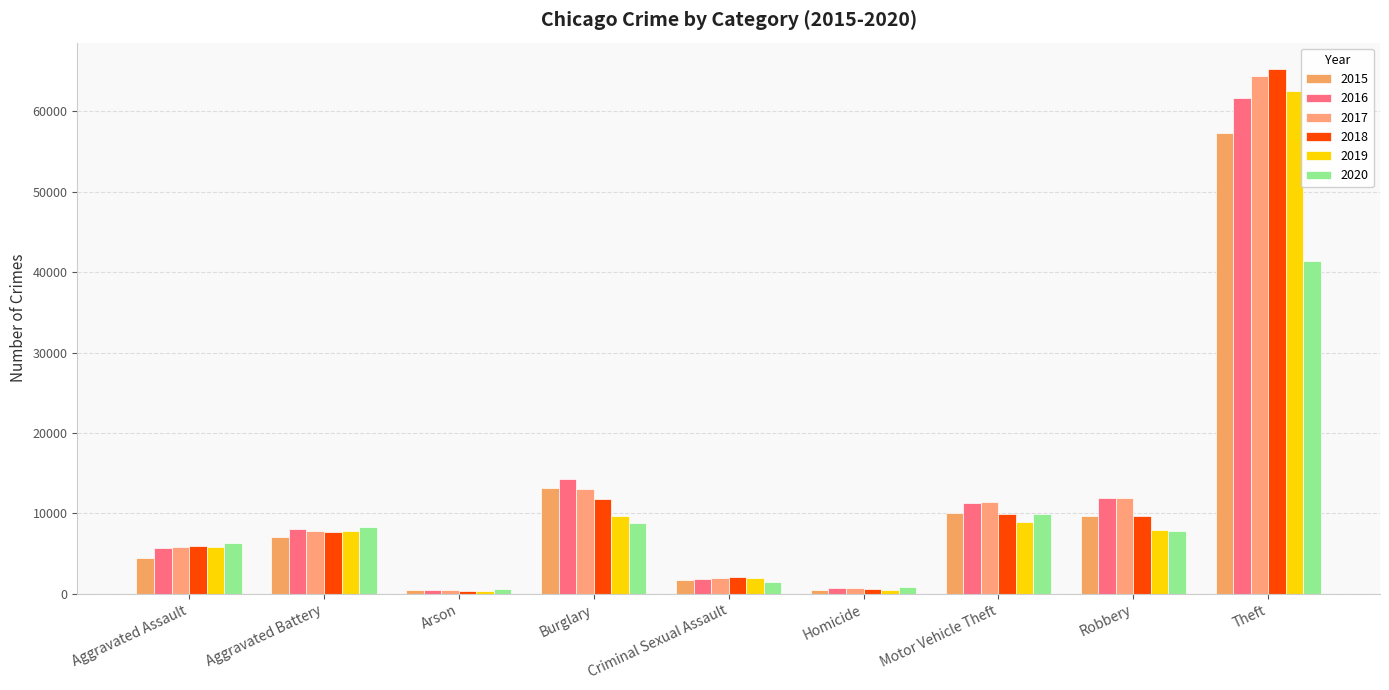

What position from the right is Motor Vehicle Theft?

3